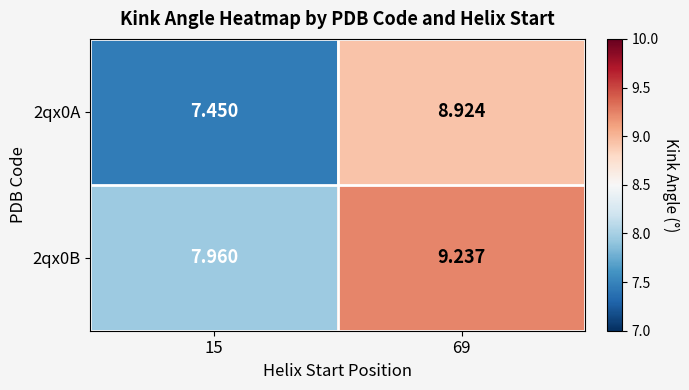

Is the value of 2qx0B at 15 greater than the value of 2qx0A at 69?

No